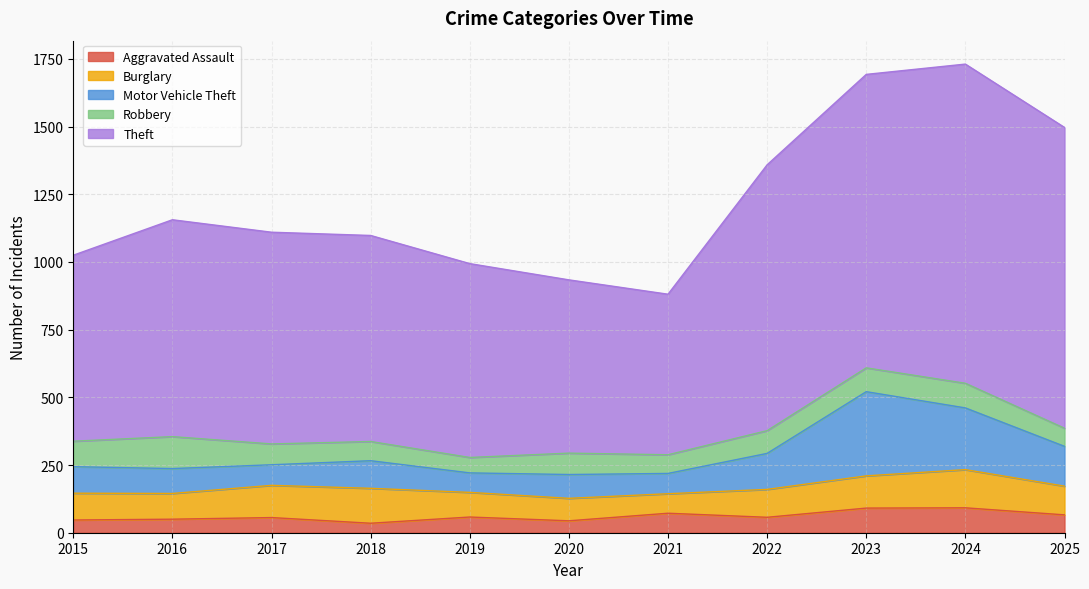

Where does the Burglary series first go above 103?

2017